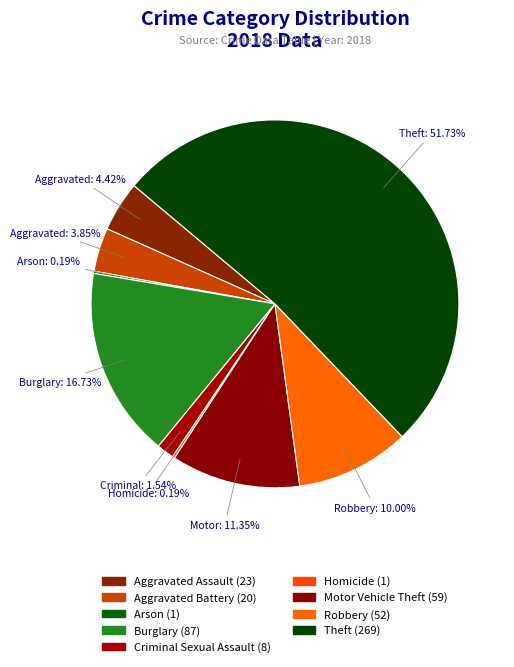

How many segments does this pie chart have?

9